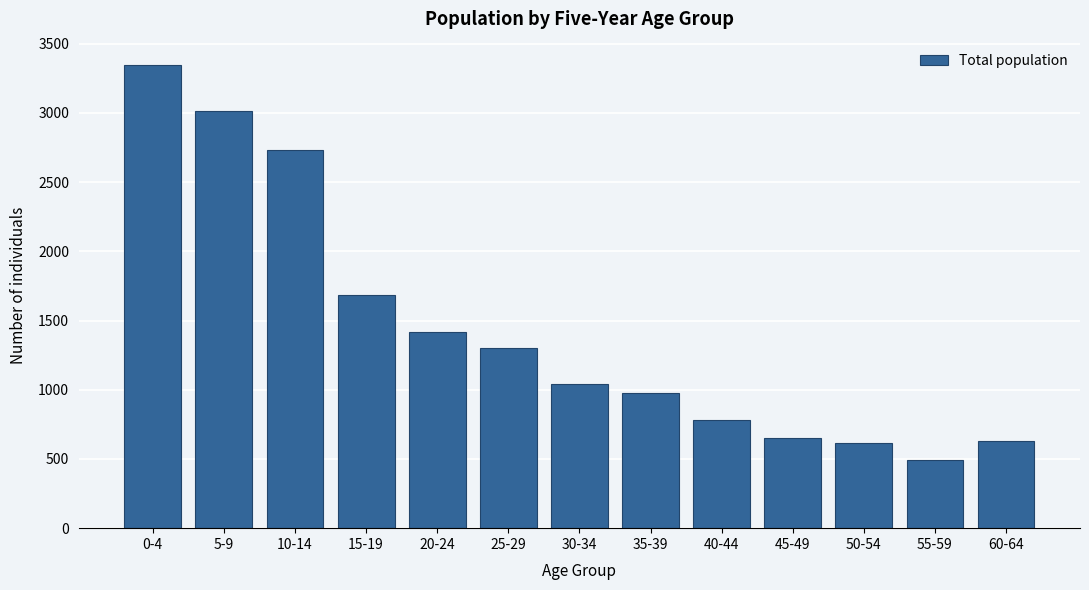

Reading left to right, extract all data points from this chart.

3347	3014	2735	1682	1418	1301	1044	973	782	653	617	495	633